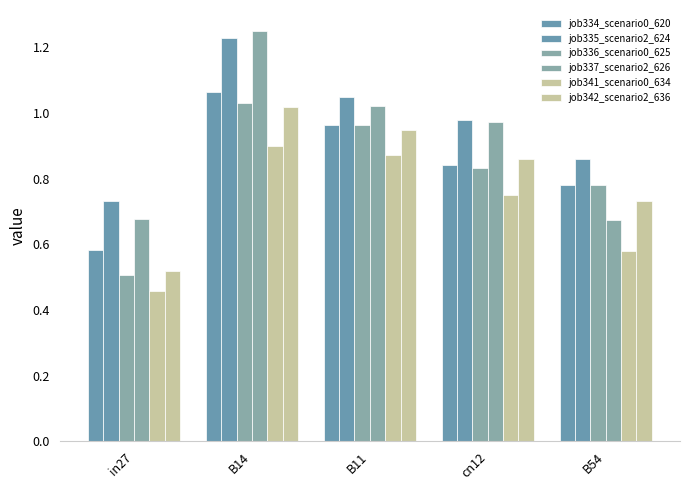

Count the number of categories in the chart.

5